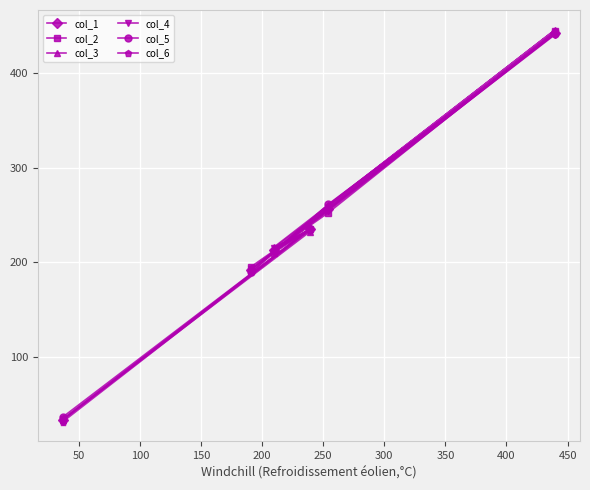

List the series in order of their peak value, highest first.

col_3, col_2, col_6, col_1, col_4, col_5